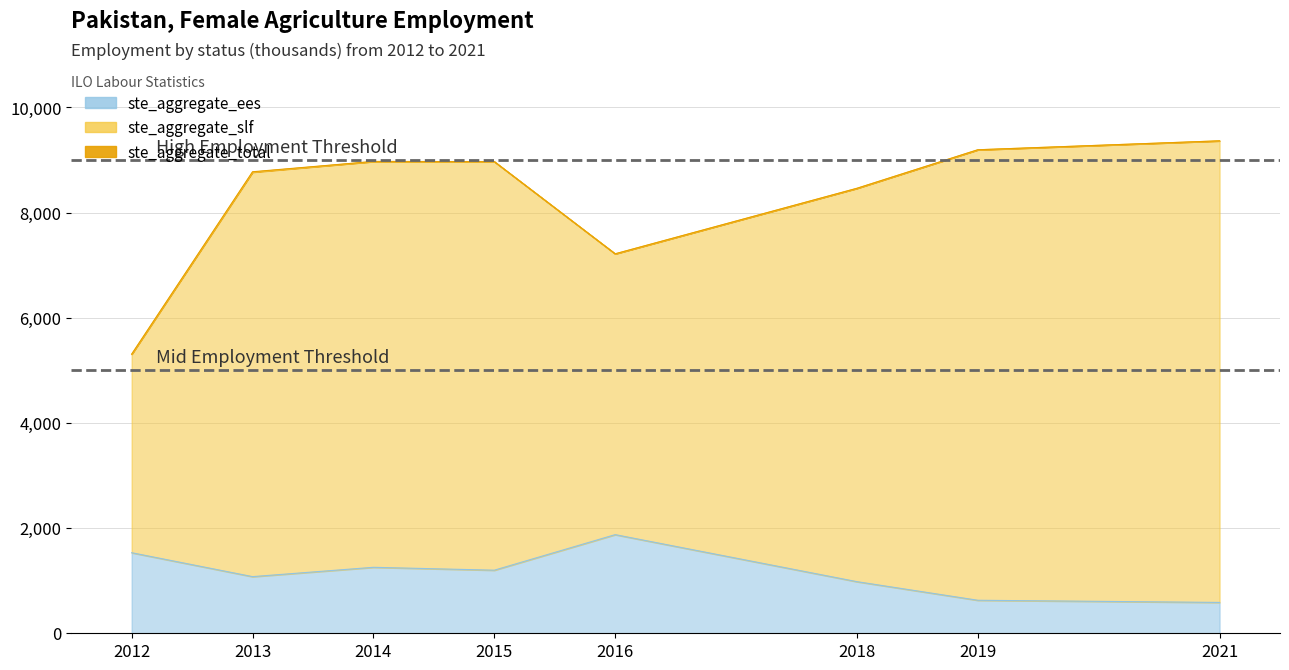

True or false: ste_aggregate_ees and ste_aggregate_total cross at least once.

False